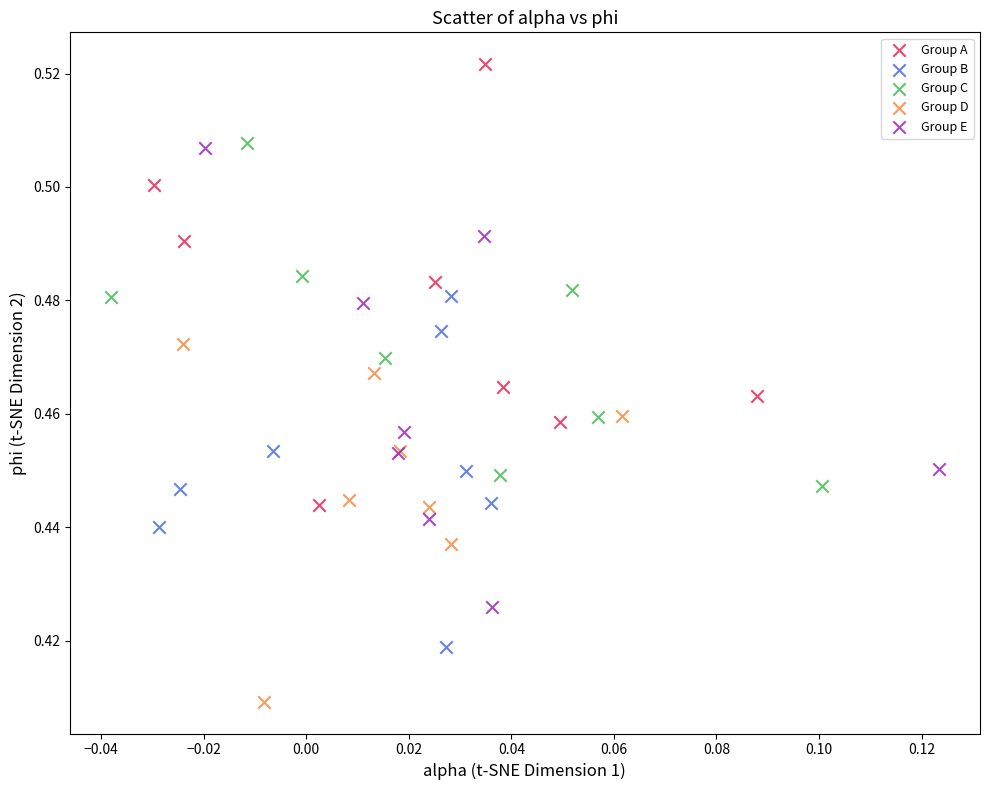

What are all the series names shown in the legend?

Group A, Group B, Group C, Group D, Group E